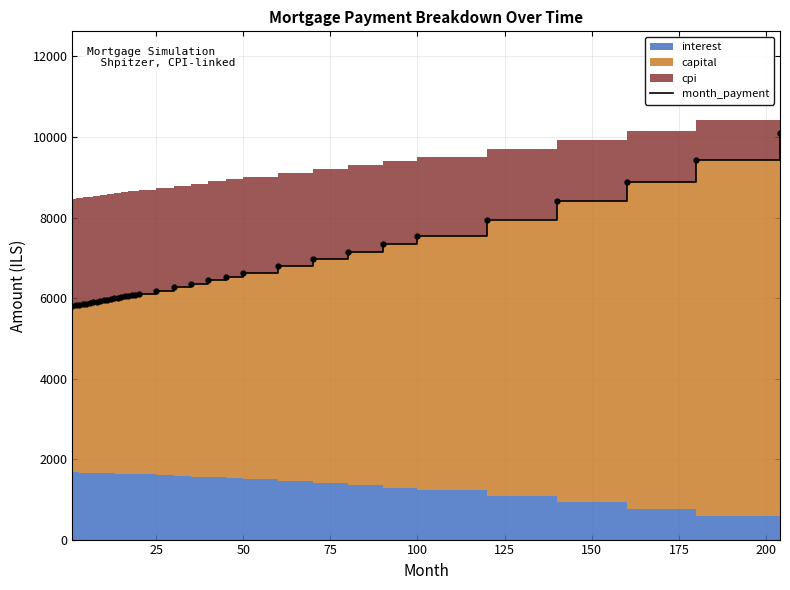

True or false: there are more than 2 points higher than both neighbors.

False